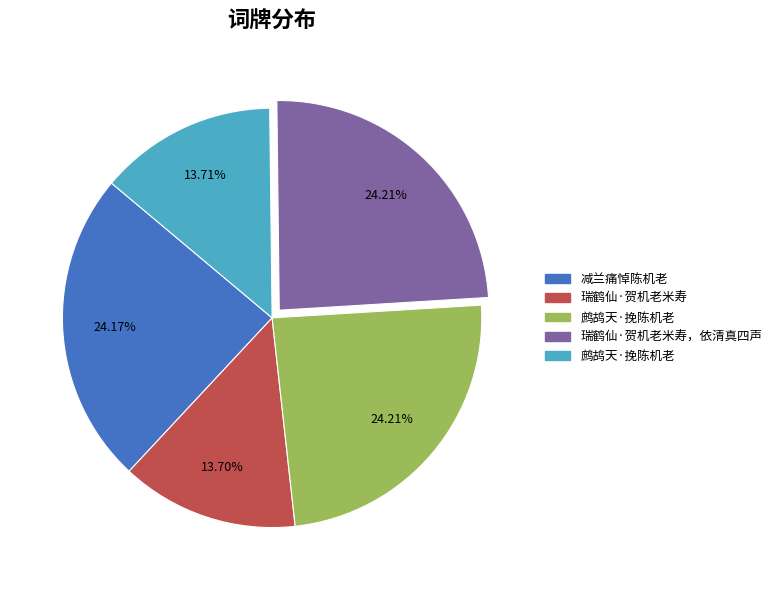

How many segments does this pie chart have?

5